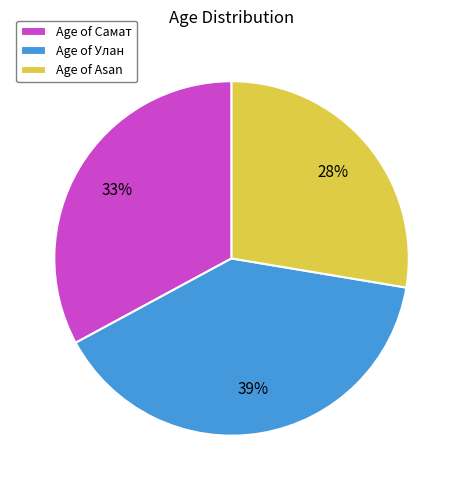

The Age of Улан slice represents 39% of the pie. True or false?

True